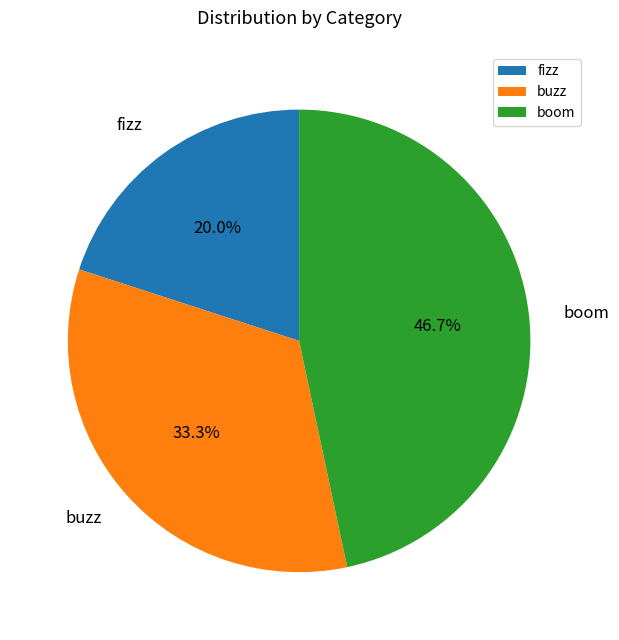

Combined, what portion of the pie is boom and fizz?

66.7%